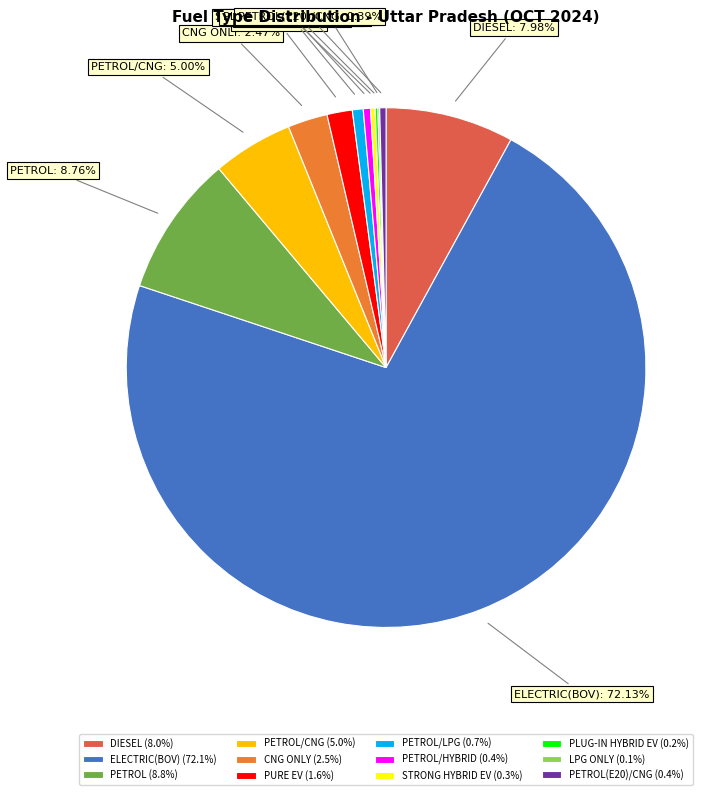

Which slice is the largest?

ELECTRIC(BOV)